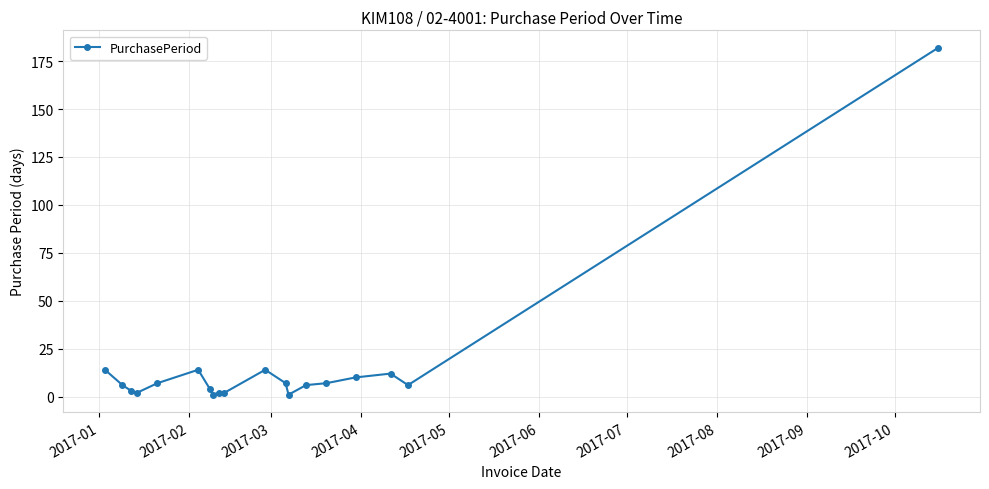

What is the sum of all values?

300